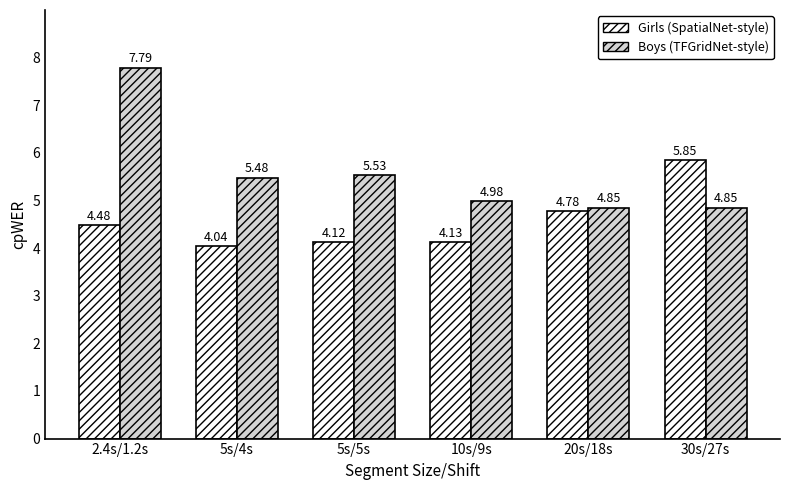

Is the value of Girls (SpatialNet-style) at 20s/18s greater than the value of Boys (TFGridNet-style) at 10s/9s?

No